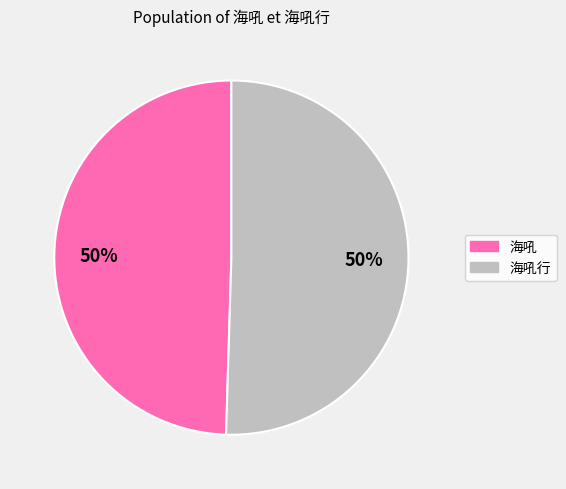

The 海吼 slice represents 56% of the pie. True or false?

False